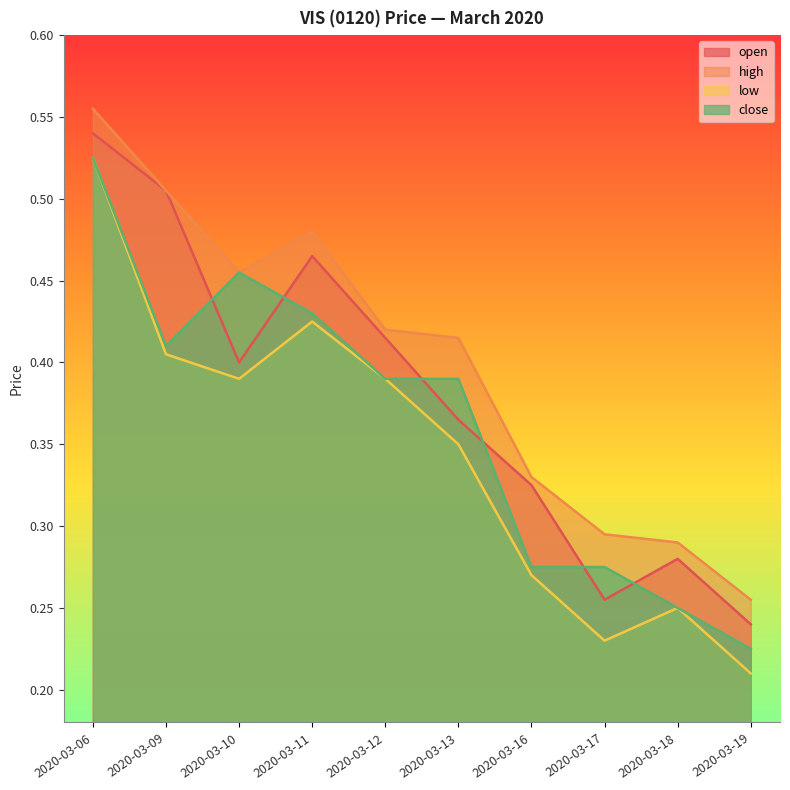

True or false: open has more than 2 points higher than both neighbors.

False